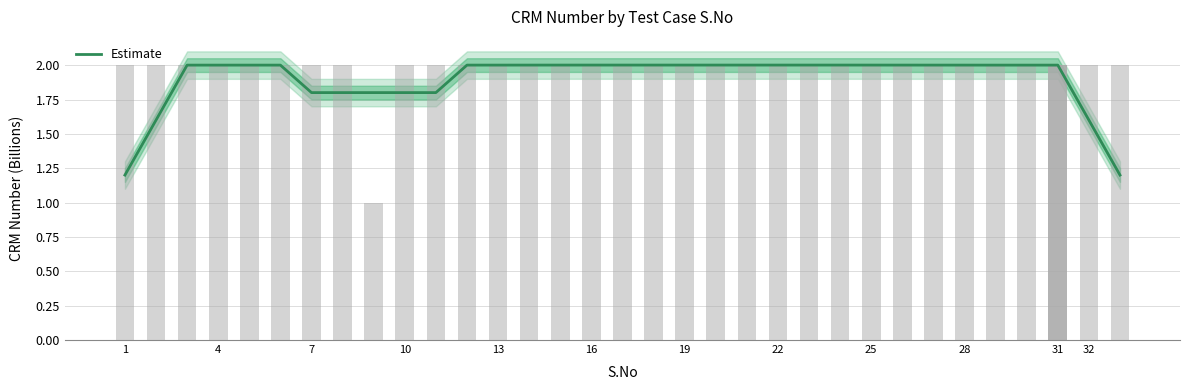

Read the value at 16.

2.0